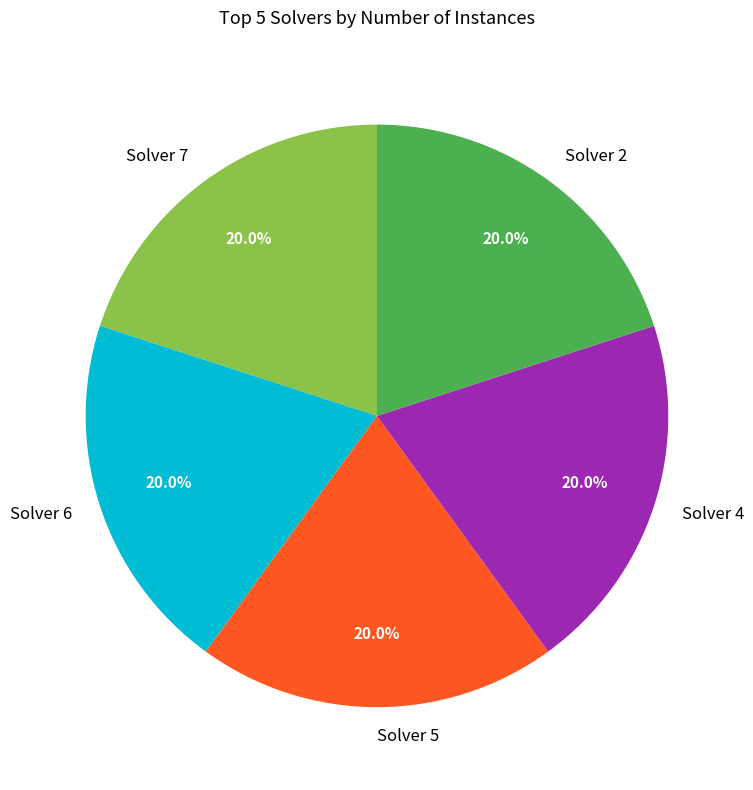

Do Solver 5 and Solver 7 together represent more than half of the pie?

No